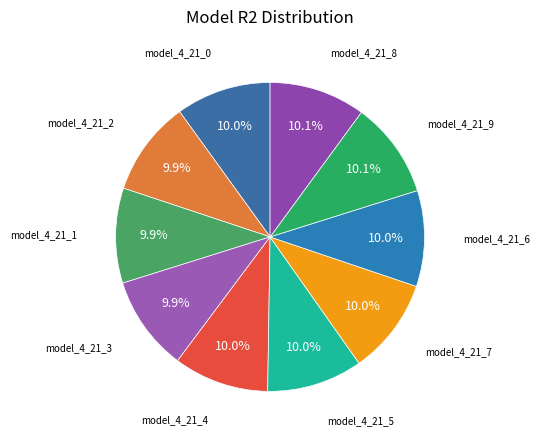

How many segments does this pie chart have?

10